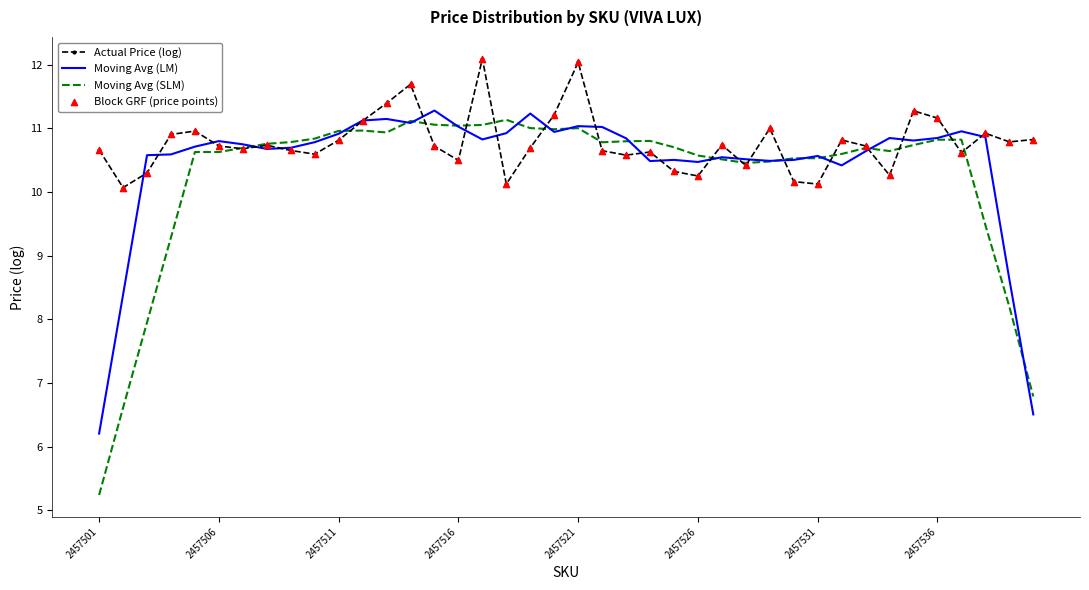

Which series has the largest range (max minus min)?

Moving Avg (SLM)